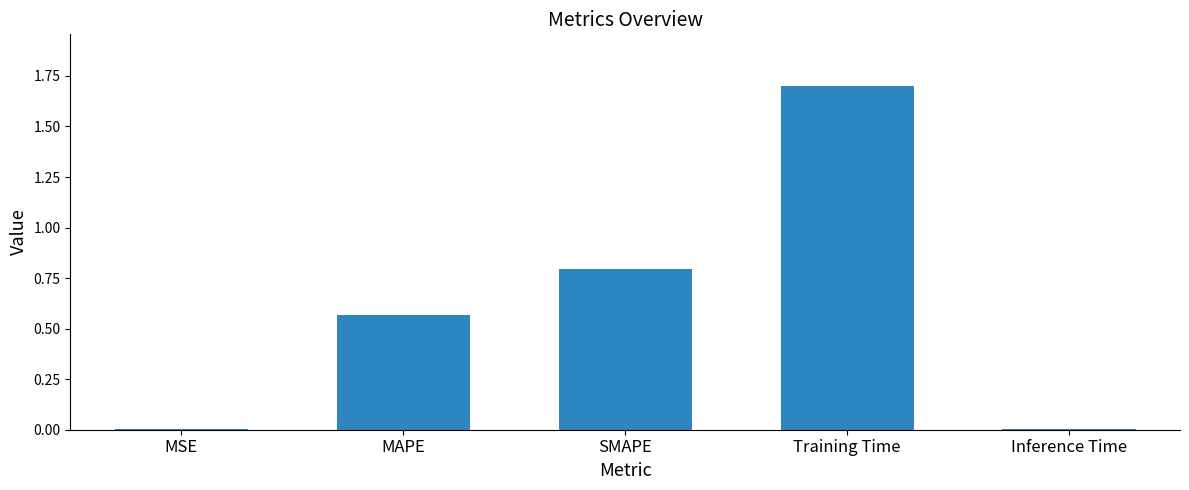

Approximately how many times larger is the value at SMAPE compared to Training Time?

0.5